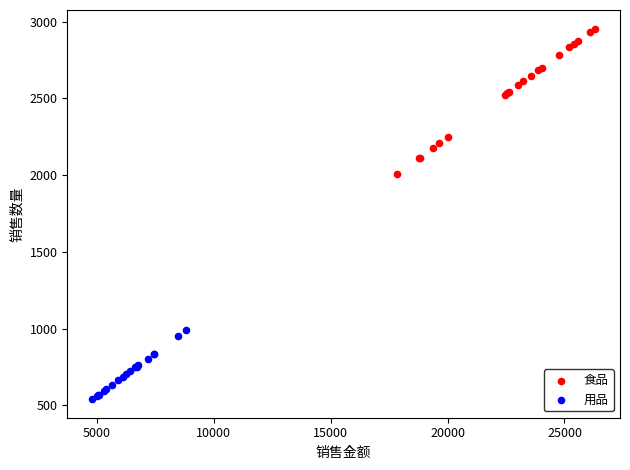

Which series reaches the minimum Y coordinate?

用品